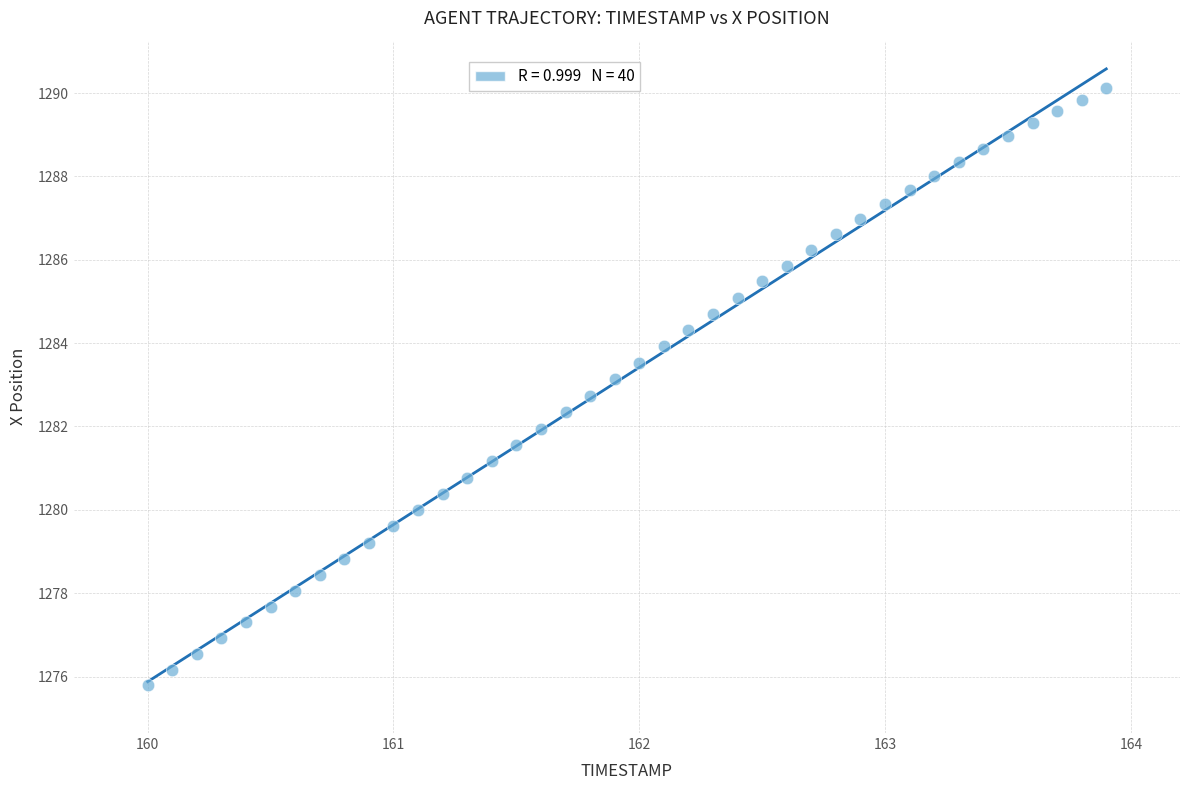

What is the range of X values (max minus min)?

3.9